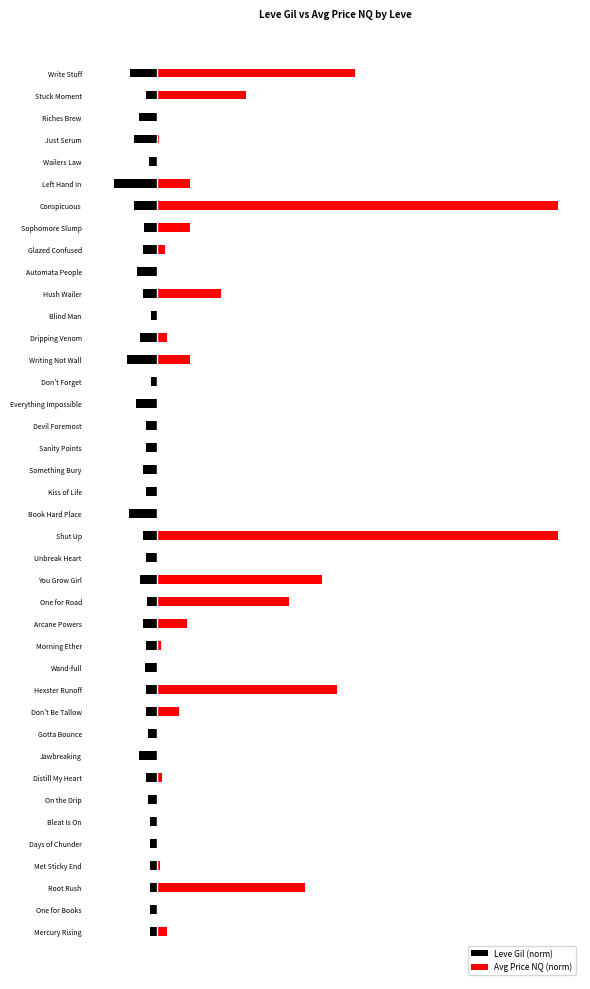

What is the sum of all Leve Gil (norm) values?

-1.4